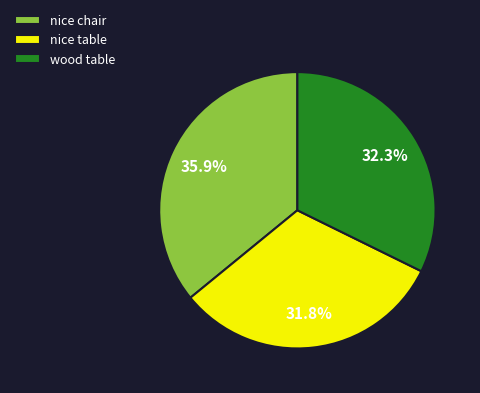

How many segments does this pie chart have?

3